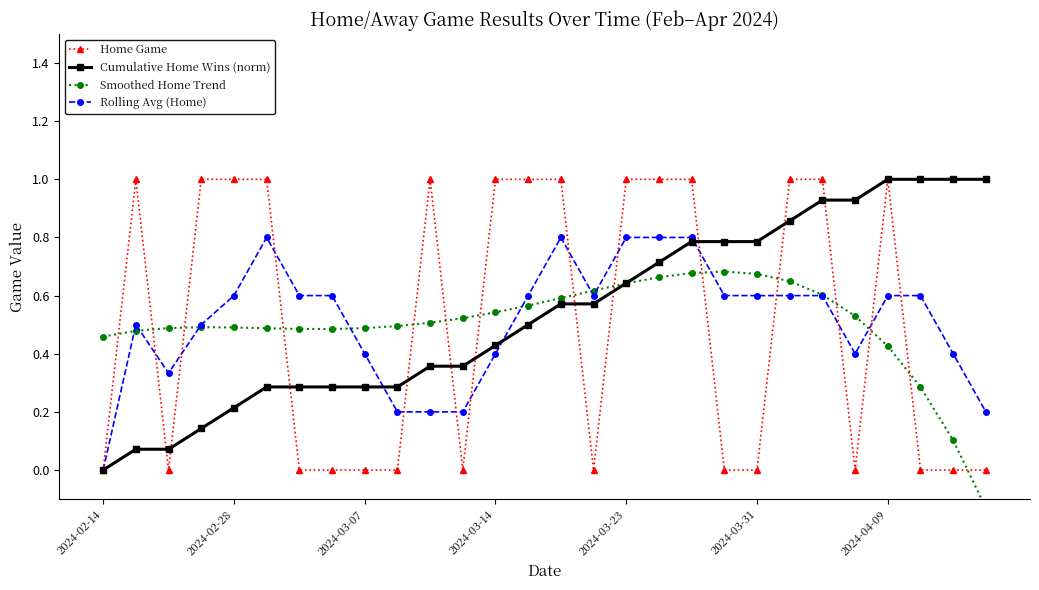

The value of Rolling Avg (Home) at 2024-03-07 is 0.4. True or false?

True